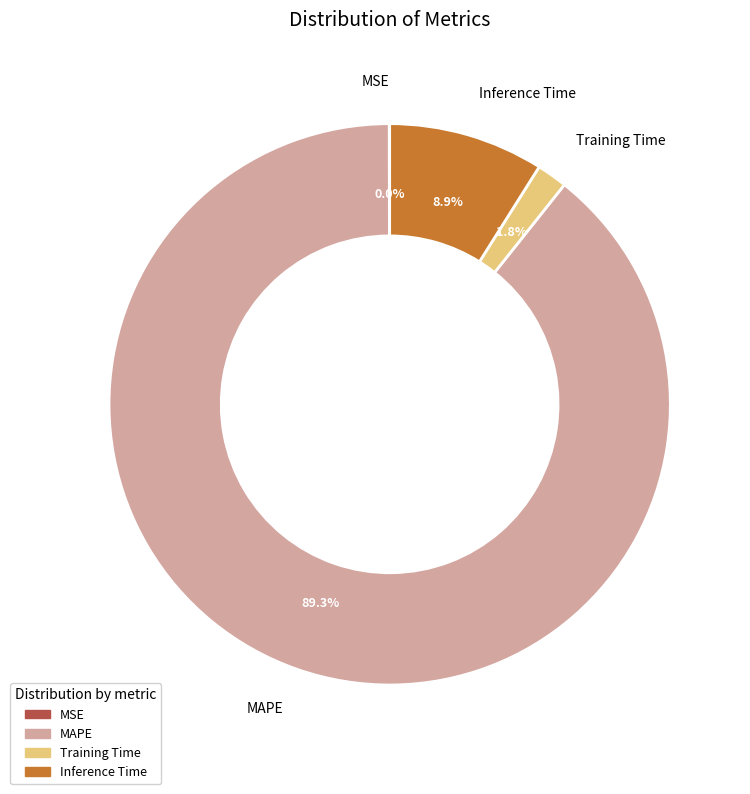

Which slice represents more than half of the pie?

MAPE